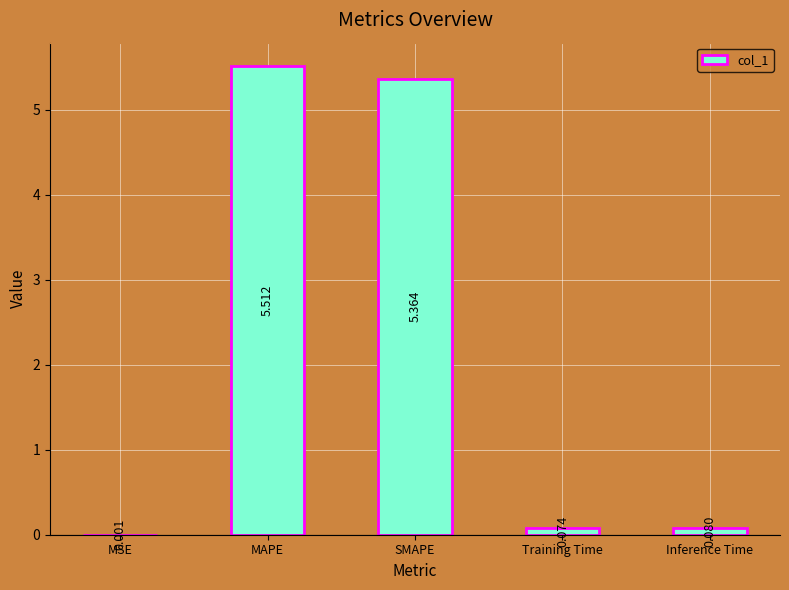

At which category does the chart reach its peak across all series?

MAPE